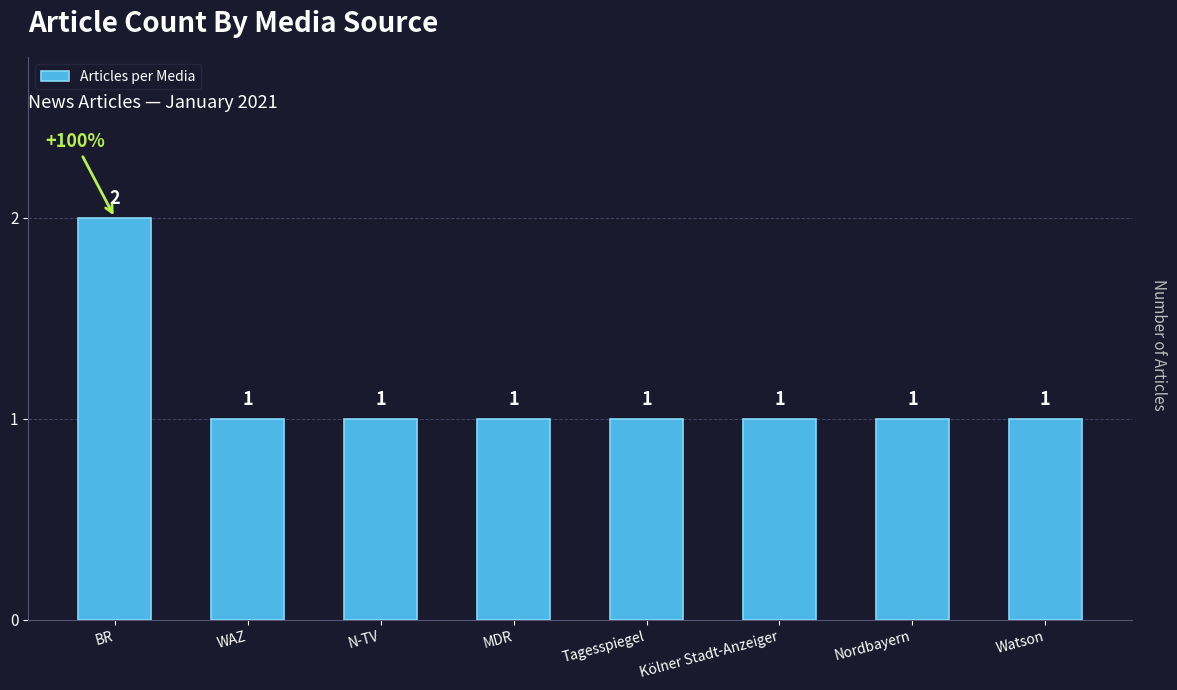

How many values are between 1 and 2?

8